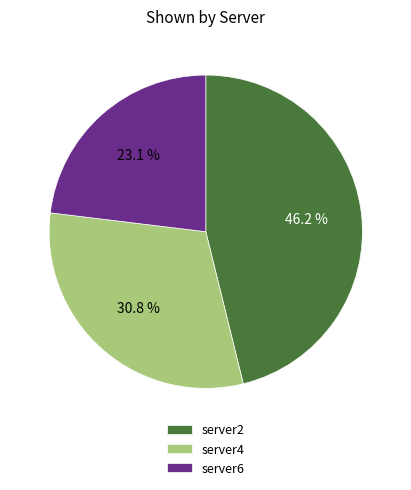

To the nearest percent, what is the difference between the largest and smallest slice percentages?

23%